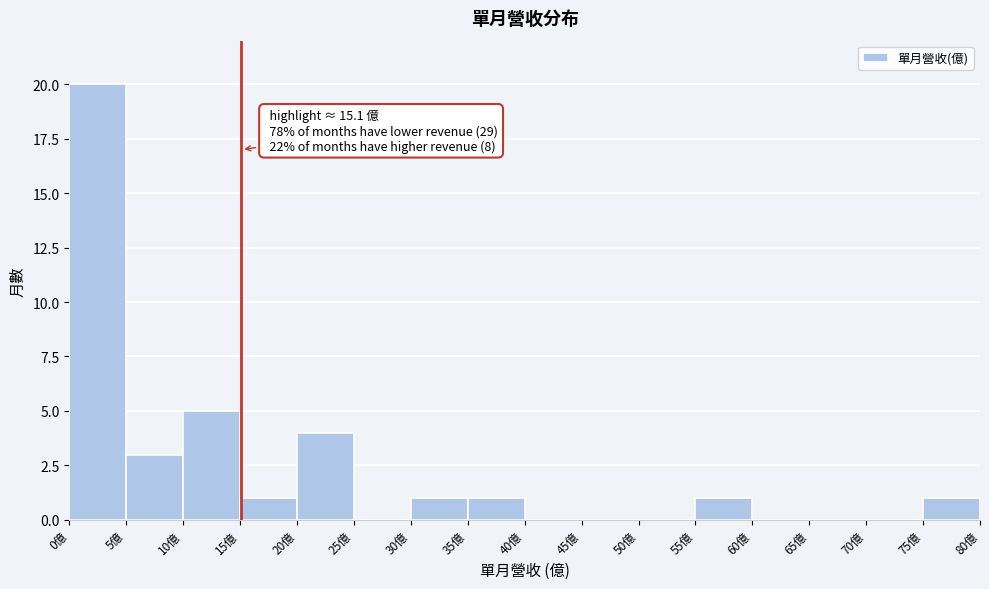

Over which range of the x-axis is the bar tallest?

0 to 5